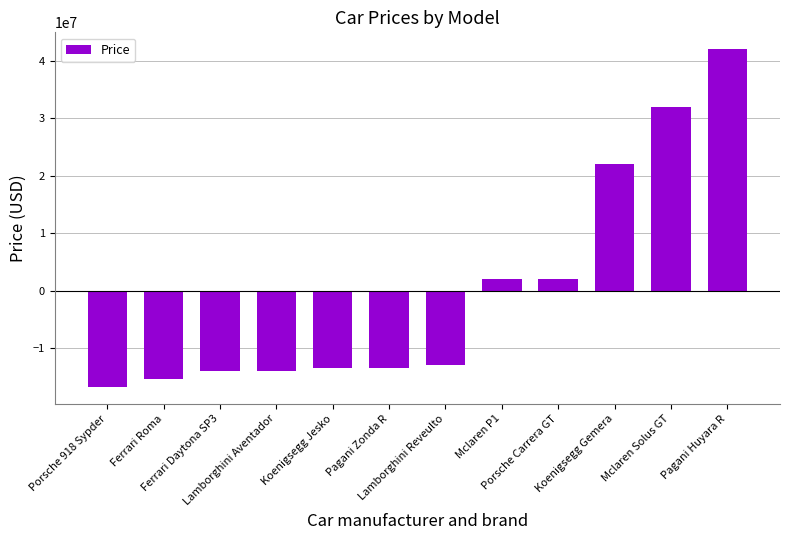

How many bars are there in total?

12